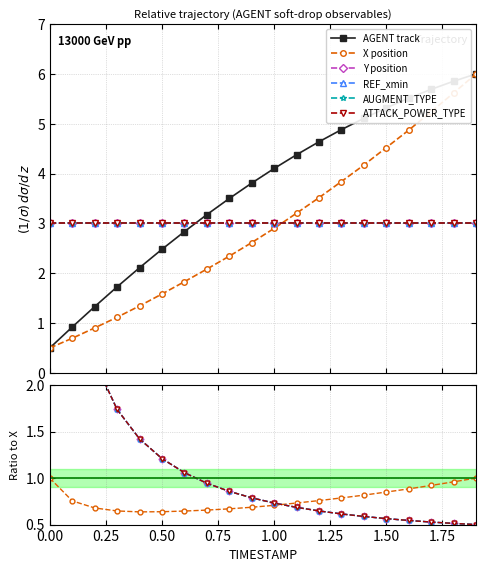

How many intersections are there between AGENT track and REF_xmin?

1